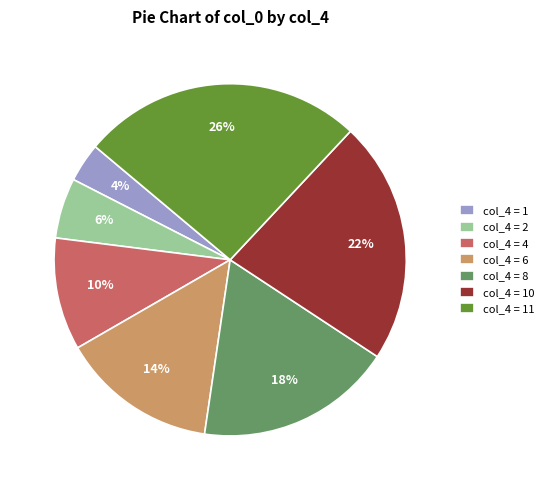

The col_4 = 4 slice represents 16% of the pie. True or false?

False